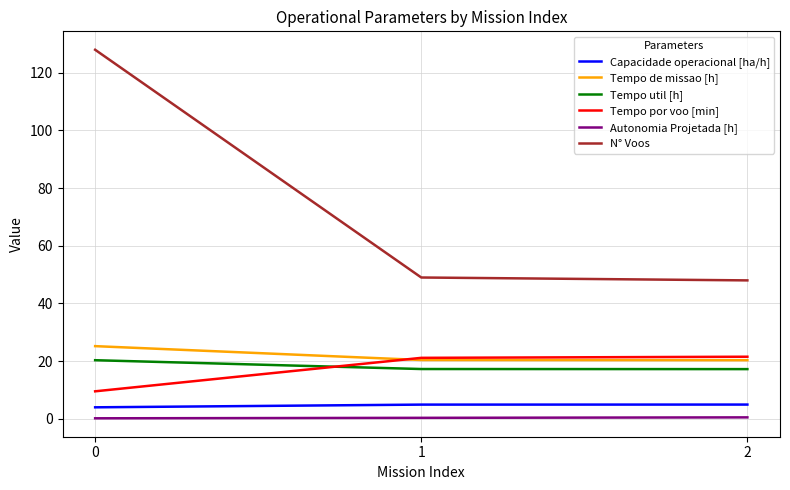

Which series has the widest spread of values?

N° Voos